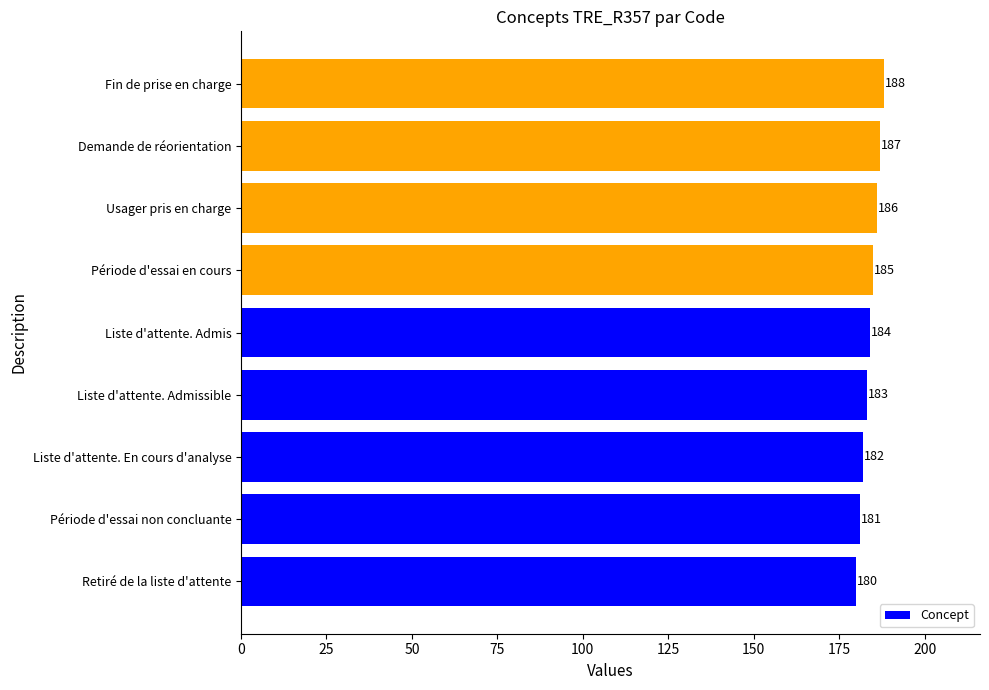

How many values are between 182 and 186?

5